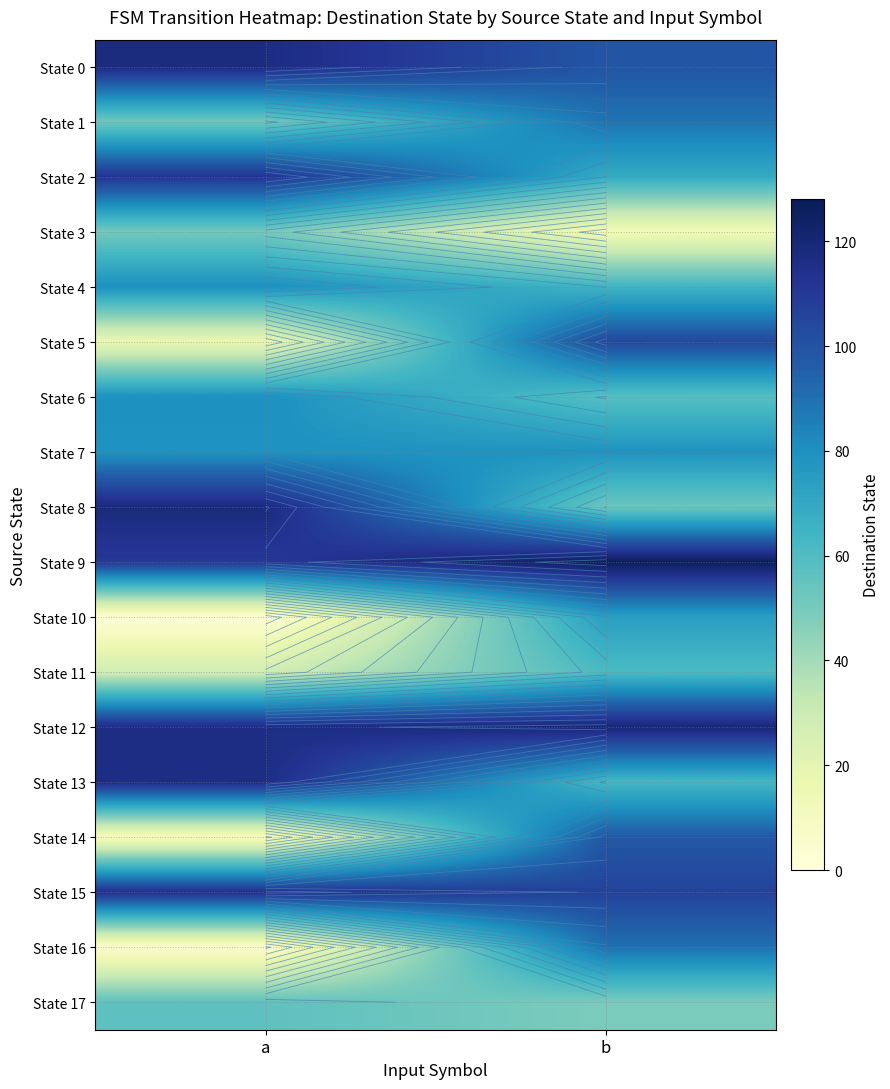

True or false: State 6 has a value of 49 at a.

False